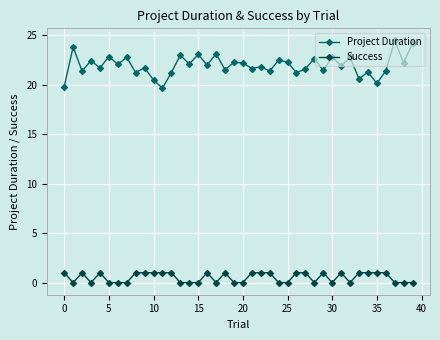

True or false: Success has more than 0 interior local peaks.

True